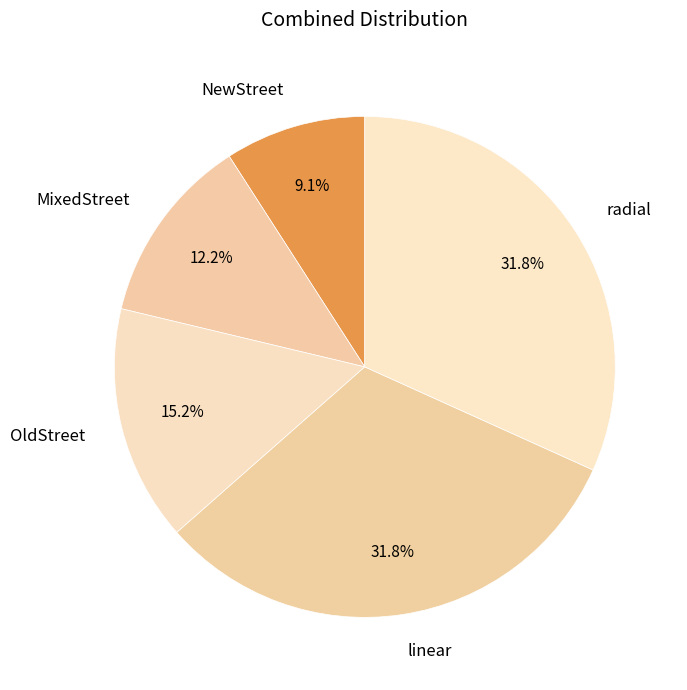

Is it true that radial is 46% of the pie?

False